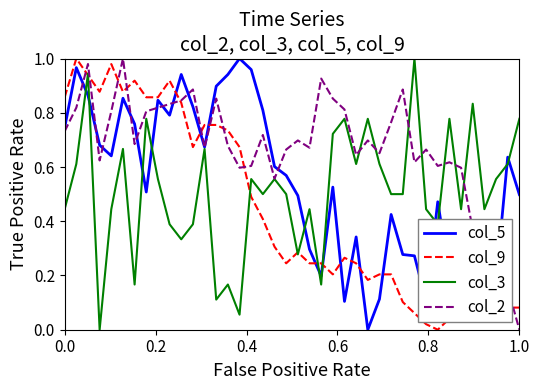

Which series has the largest total across all categories?

col_2